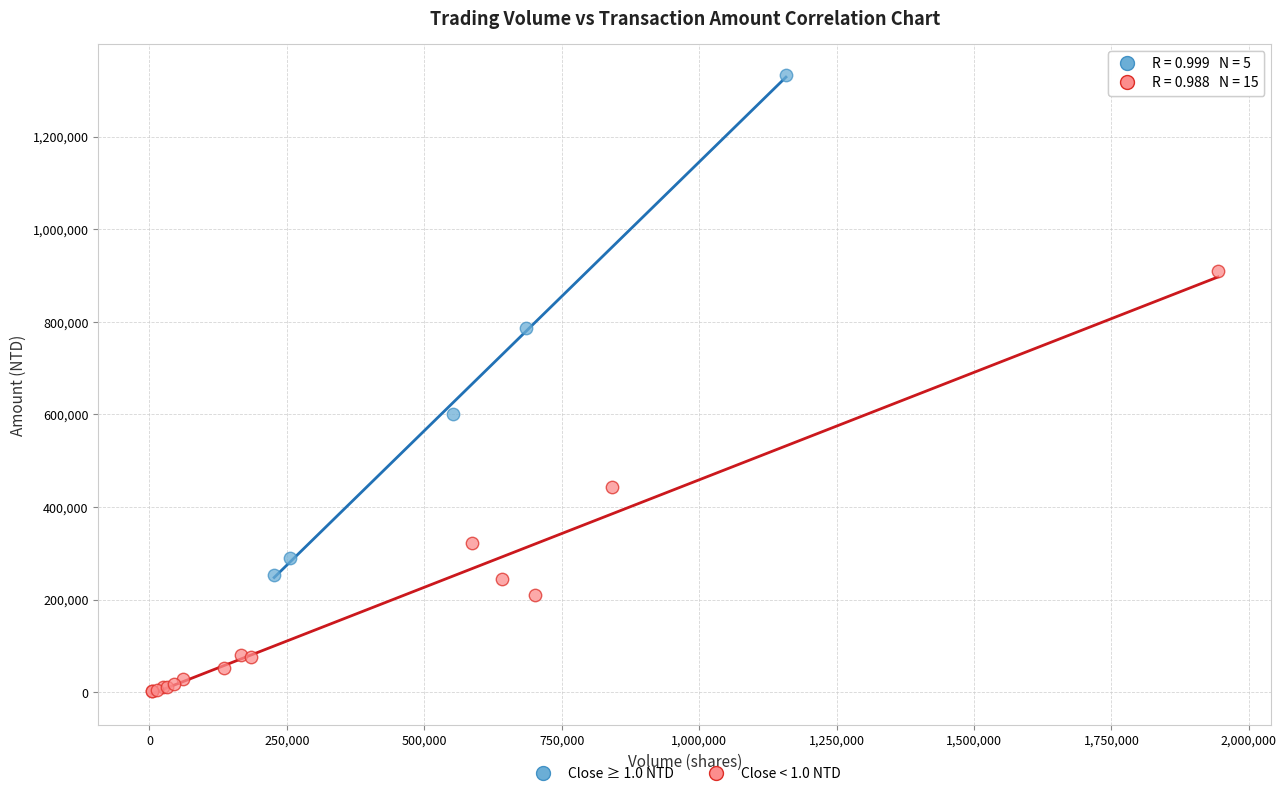

Which series reaches the maximum Y coordinate?

Close ≥ 1.0 NTD